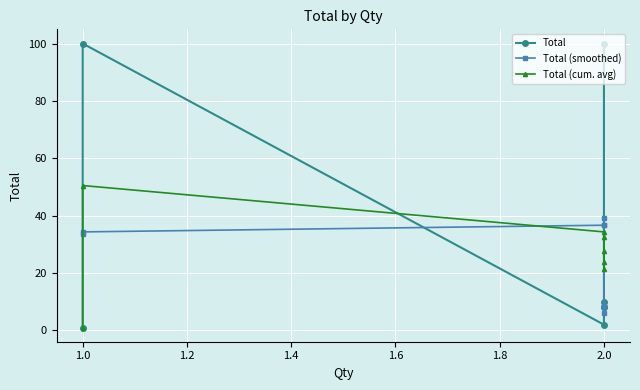

What is the difference between the second highest and second lowest values in the Total (cum. avg) series?

12.8